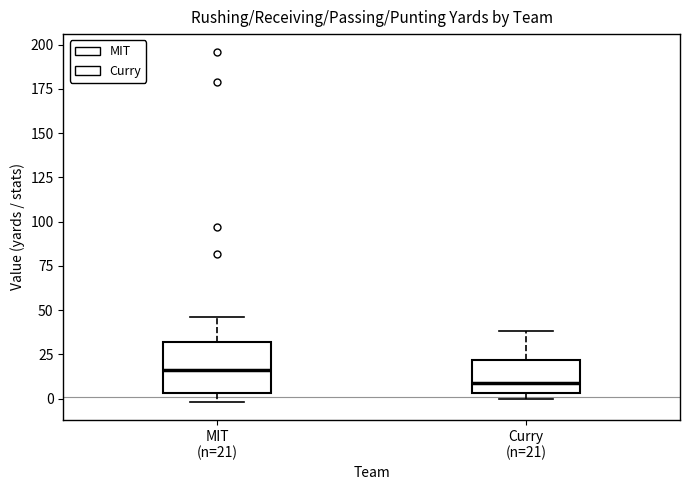

Which box is the tallest, from its lower edge to its upper edge?

MIT (n=21)